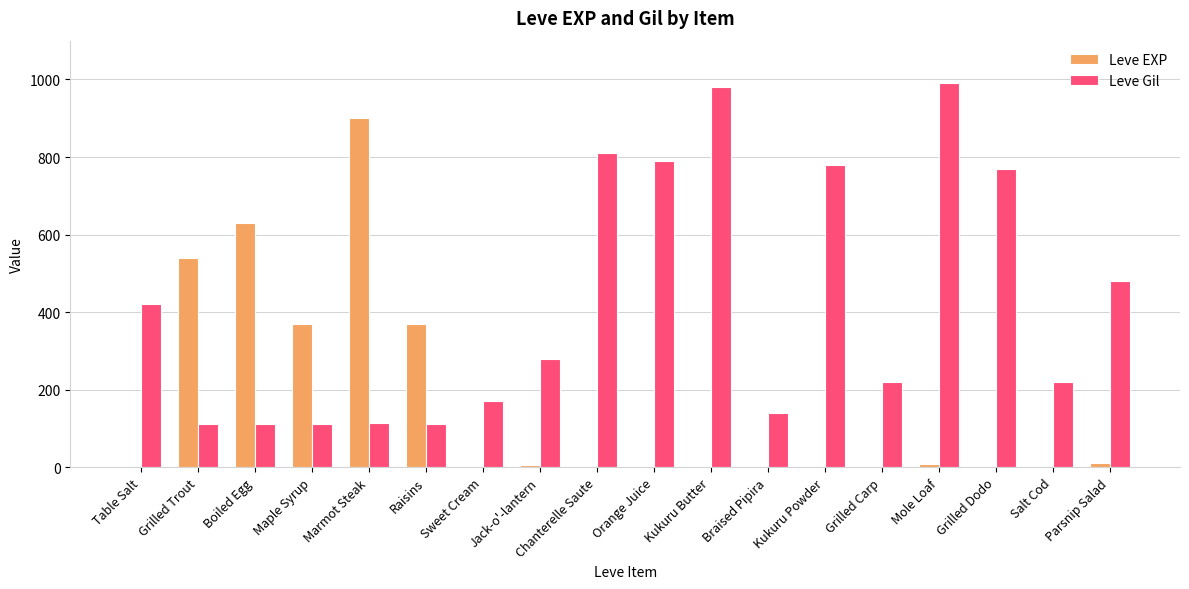

Is the value of Leve Gil at Braised Pipira greater than the value of Leve EXP at Marmot Steak?

No